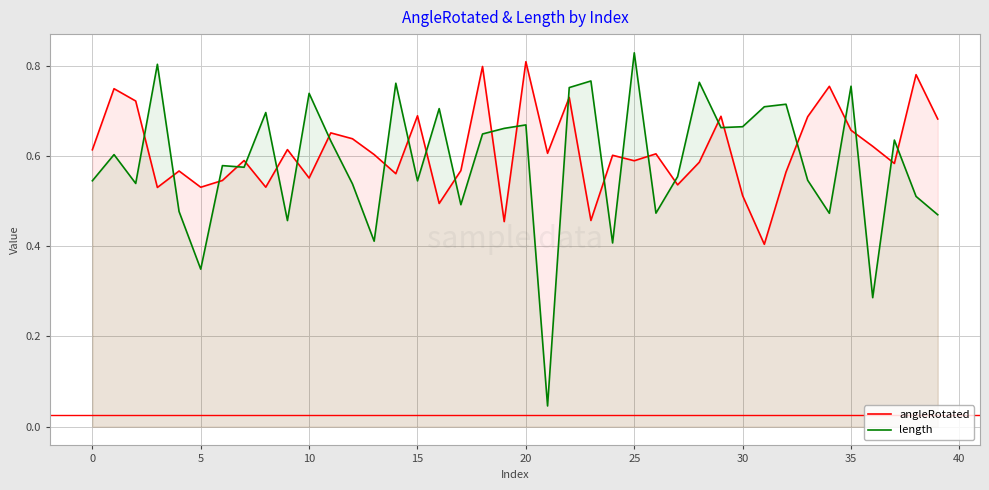

Which series has the widest spread of values?

length